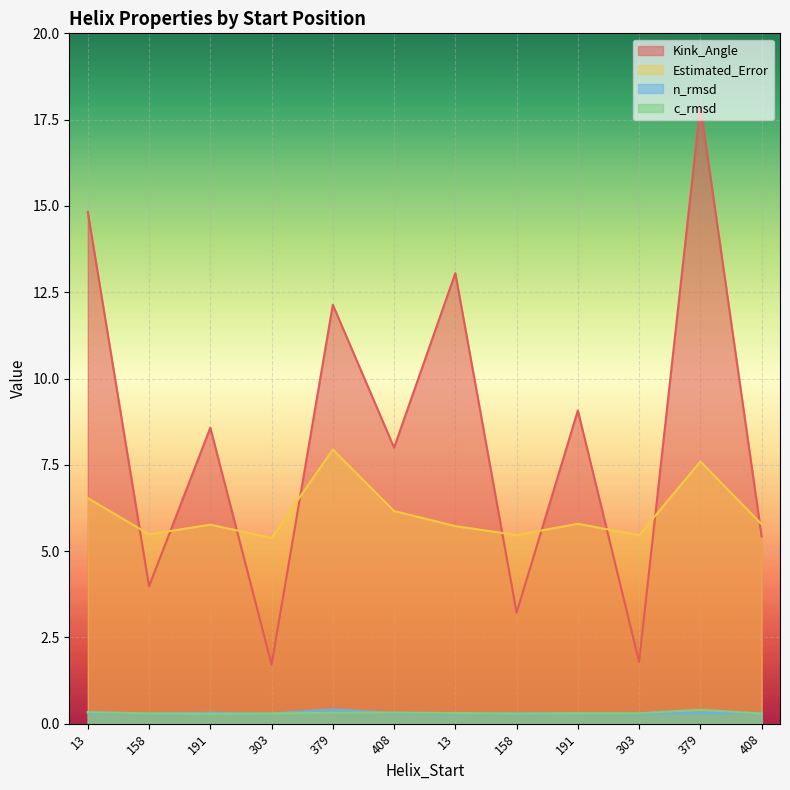

What are all the series names shown in the legend?

Kink_Angle, Estimated_Error, n_rmsd, c_rmsd